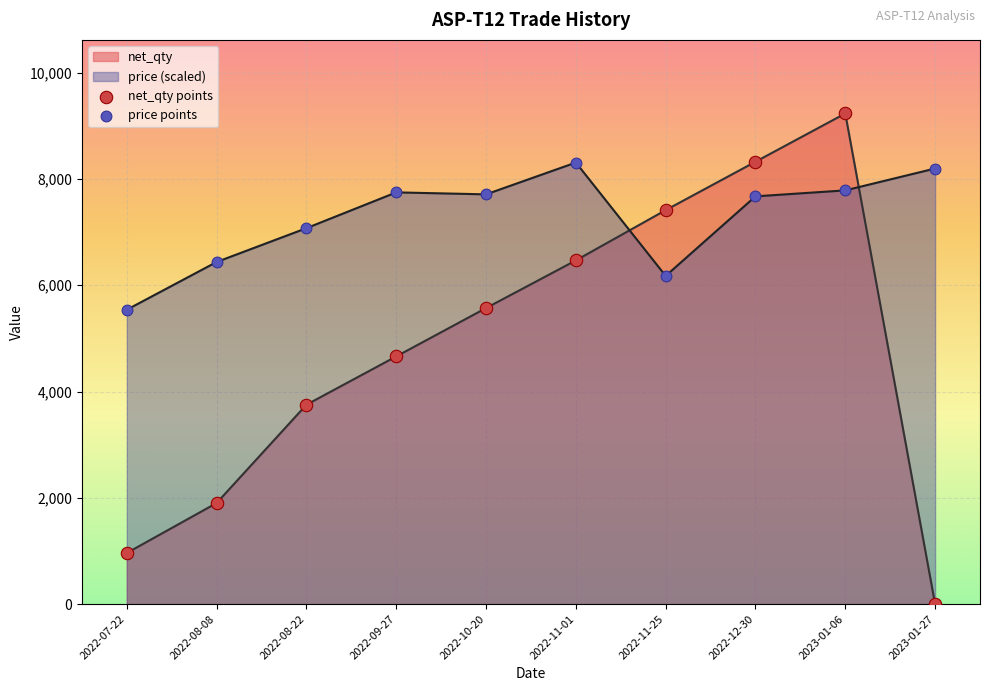

What are all the series names shown in the legend?

price, net_qty